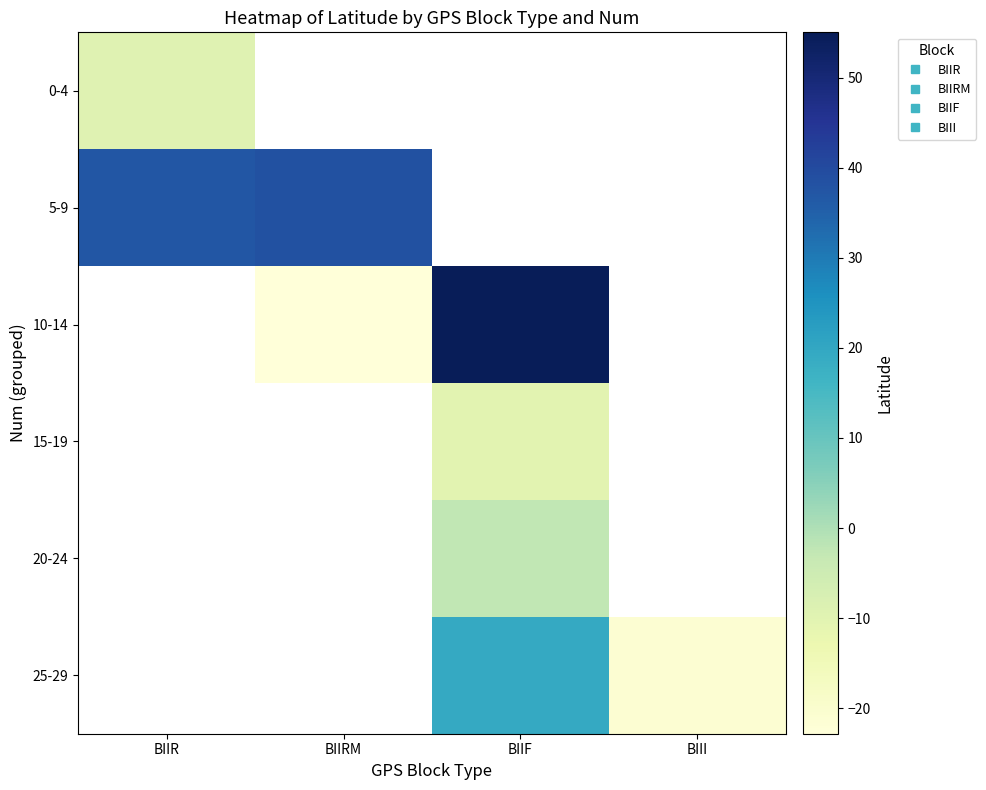

Which label corresponds to the largest value in the chart?

BIIF